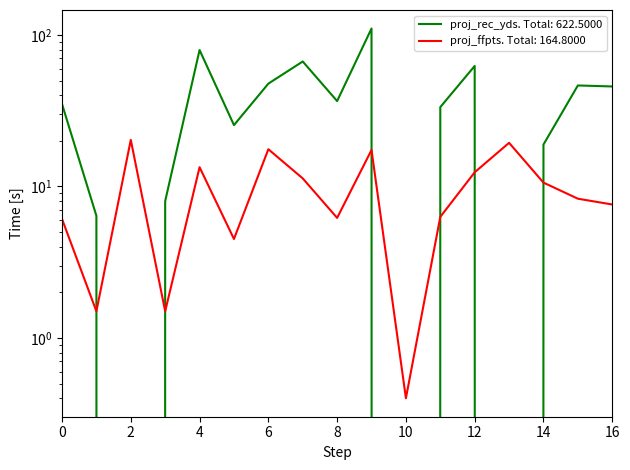

What is the difference between the maximum and minimum values in the proj_ffpts series?

19.9